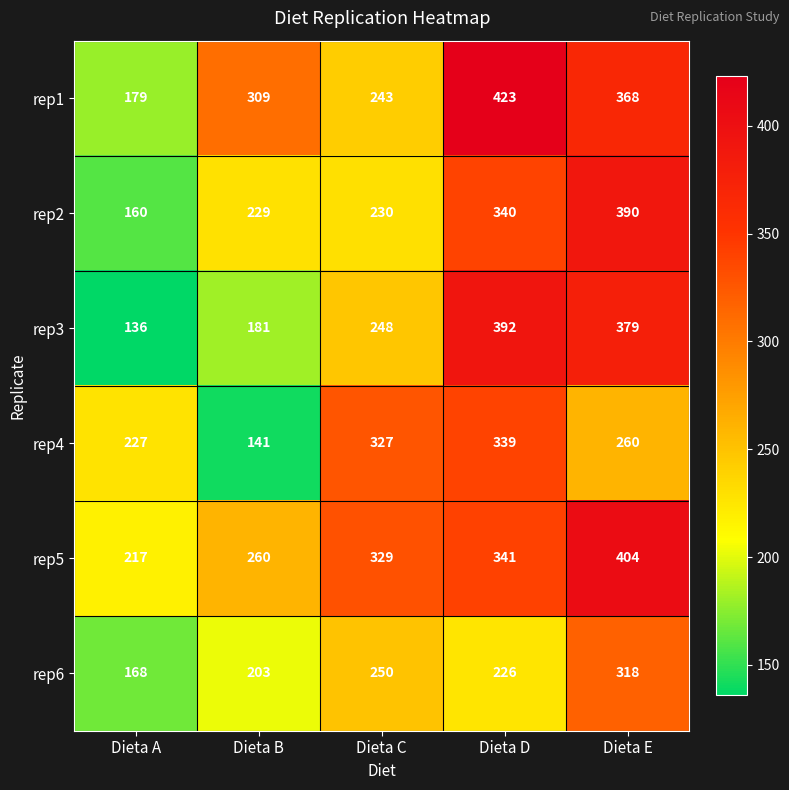

What is the difference between the rep4 values at Dieta A and Dieta C?

100